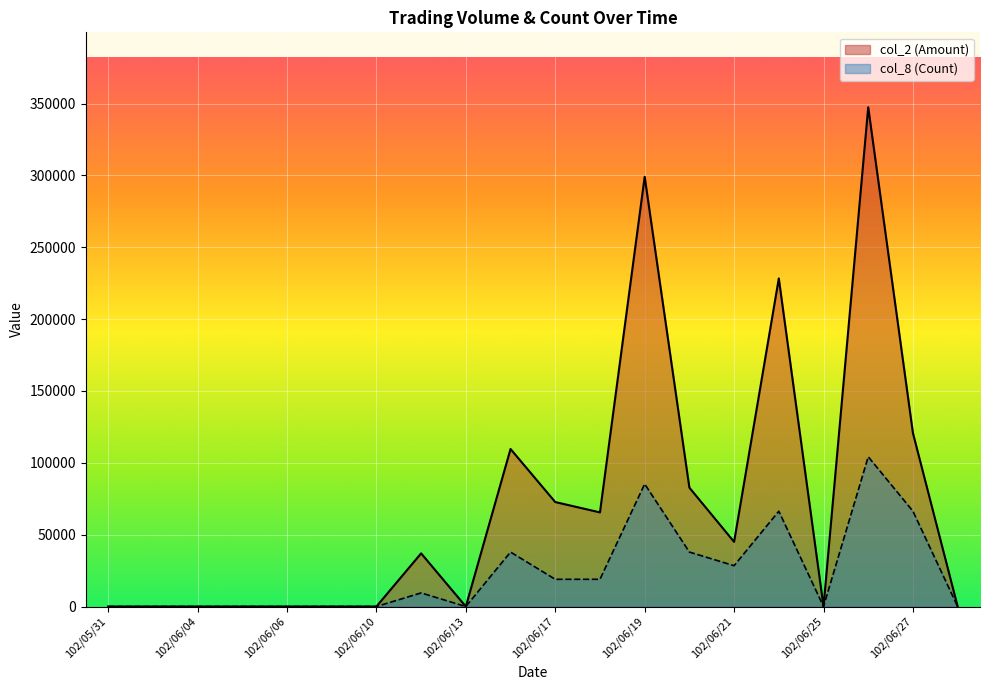

How many distinct data groups are displayed?

2